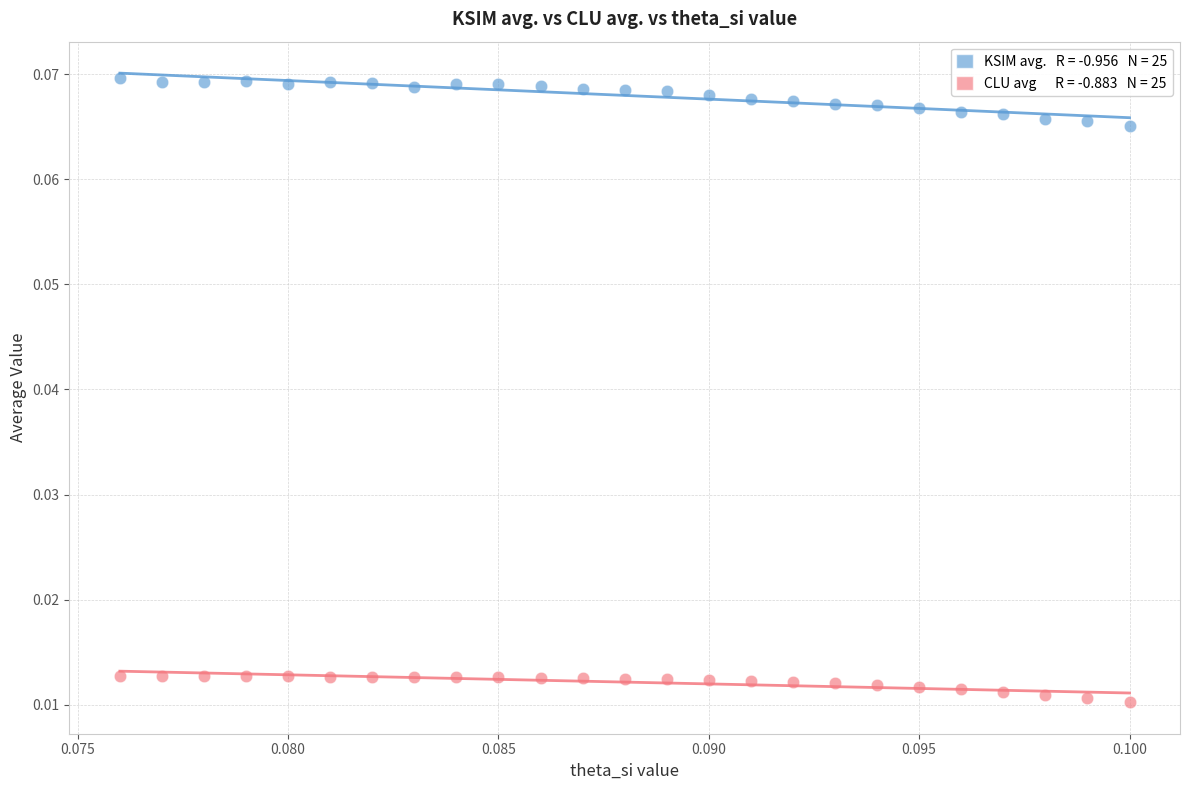

Count the number of points in this scatter plot.

50